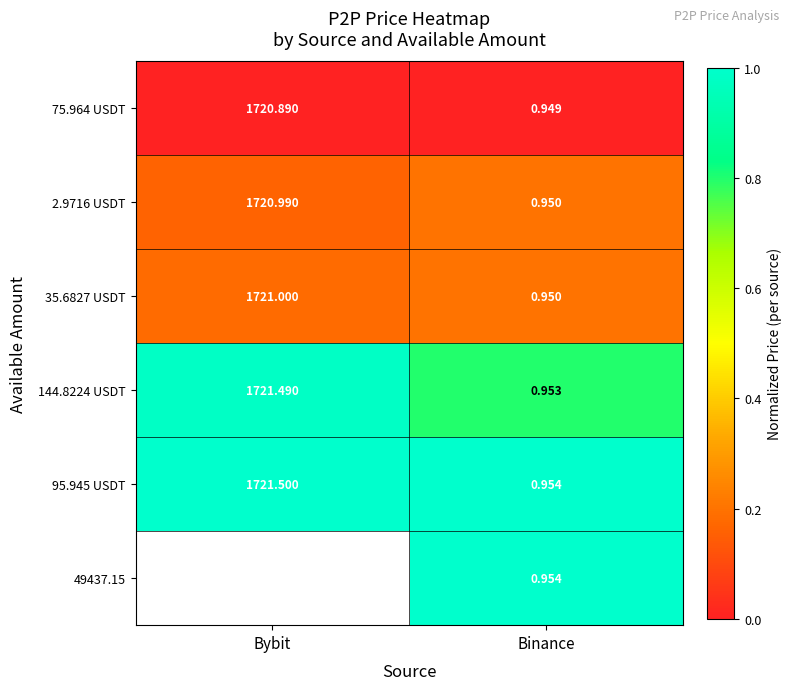

What is the spread (max minus min) of values at Binance?

0.0